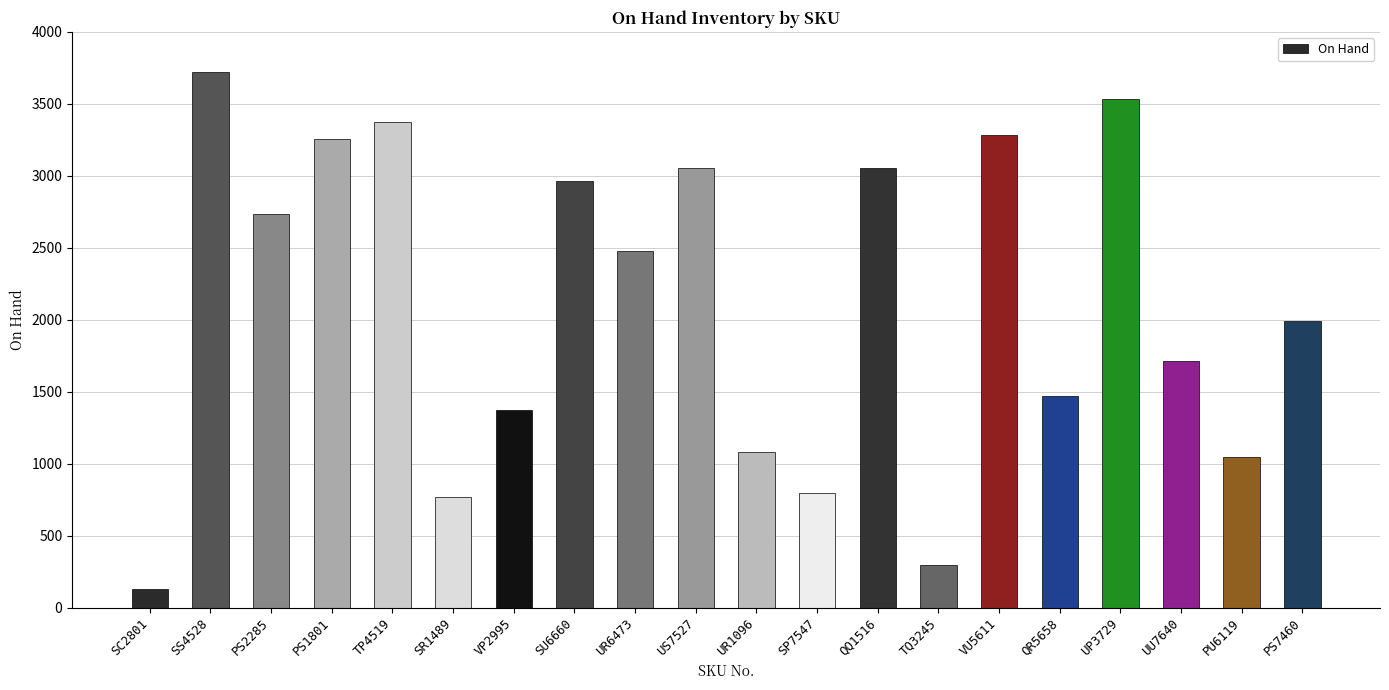

Are the bars grouped side by side (vs. stacked)?

No